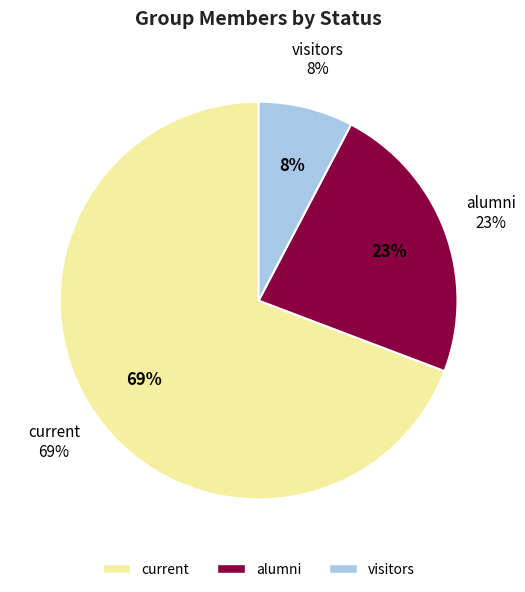

True or false: alumni accounts for 23% of the total.

True